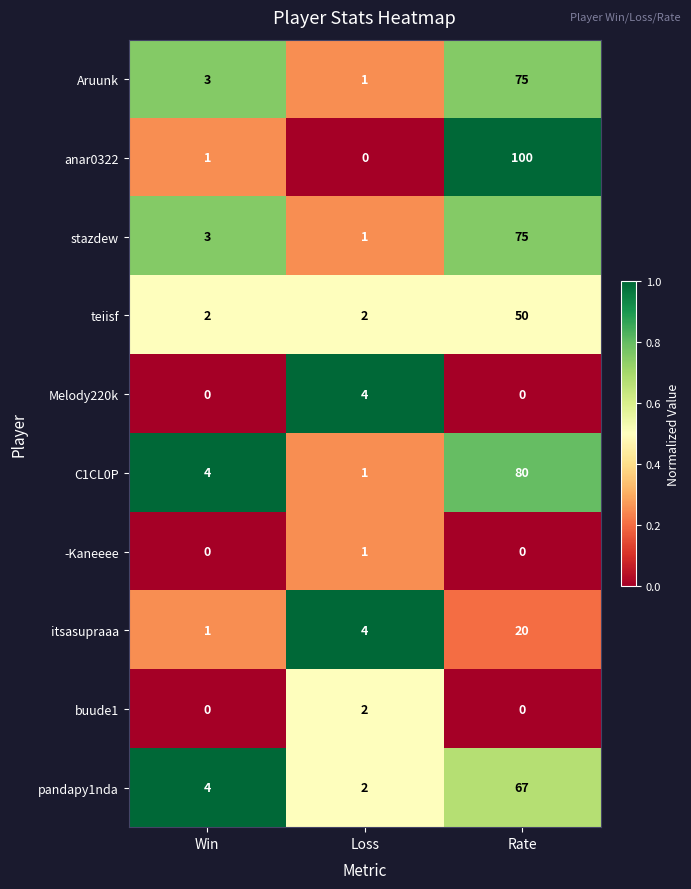

The value of itsasupraaa at Win is 1. True or false?

True